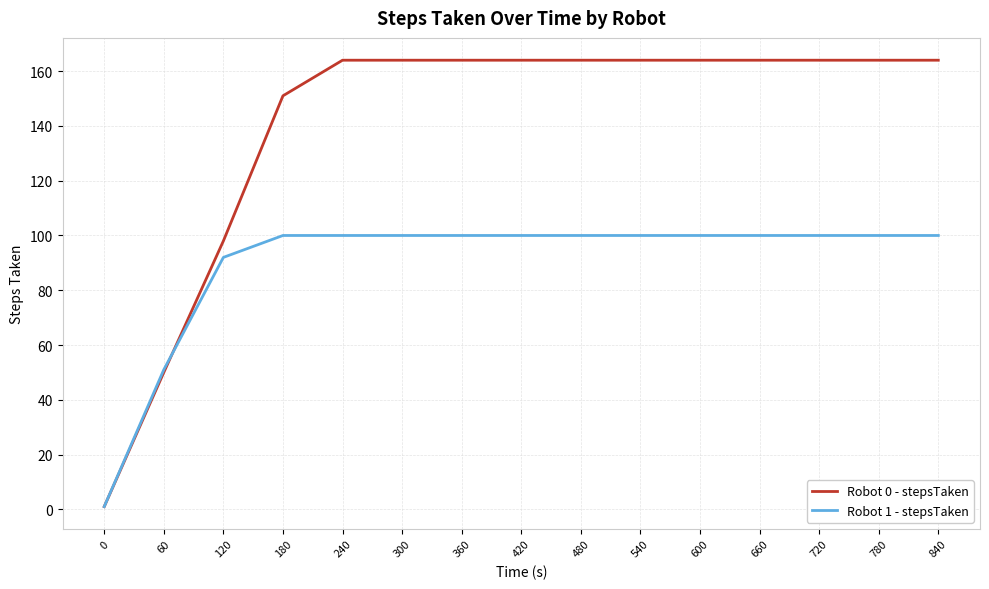

At 660, list the series in order from largest to smallest.

Robot 0 - stepsTaken, Robot 1 - stepsTaken